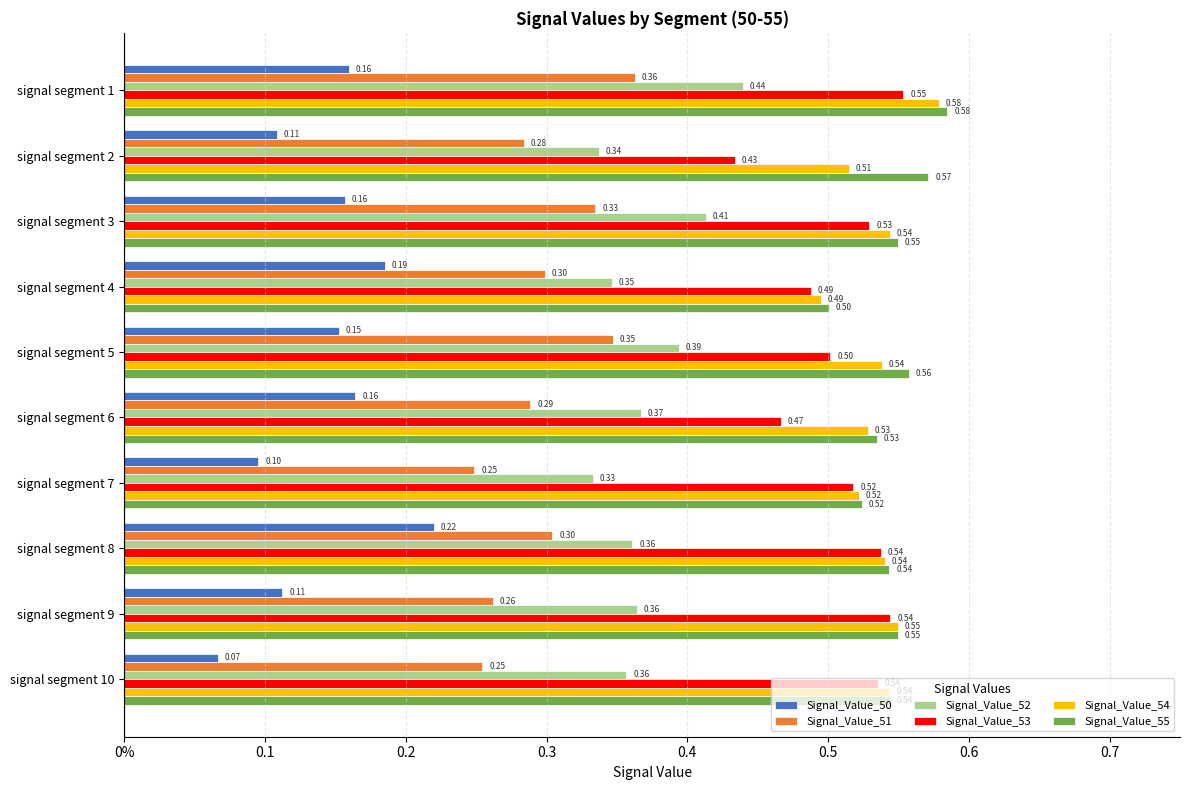

What is the difference between the maximum and second lowest values in the Signal_Value_53 series?

0.1